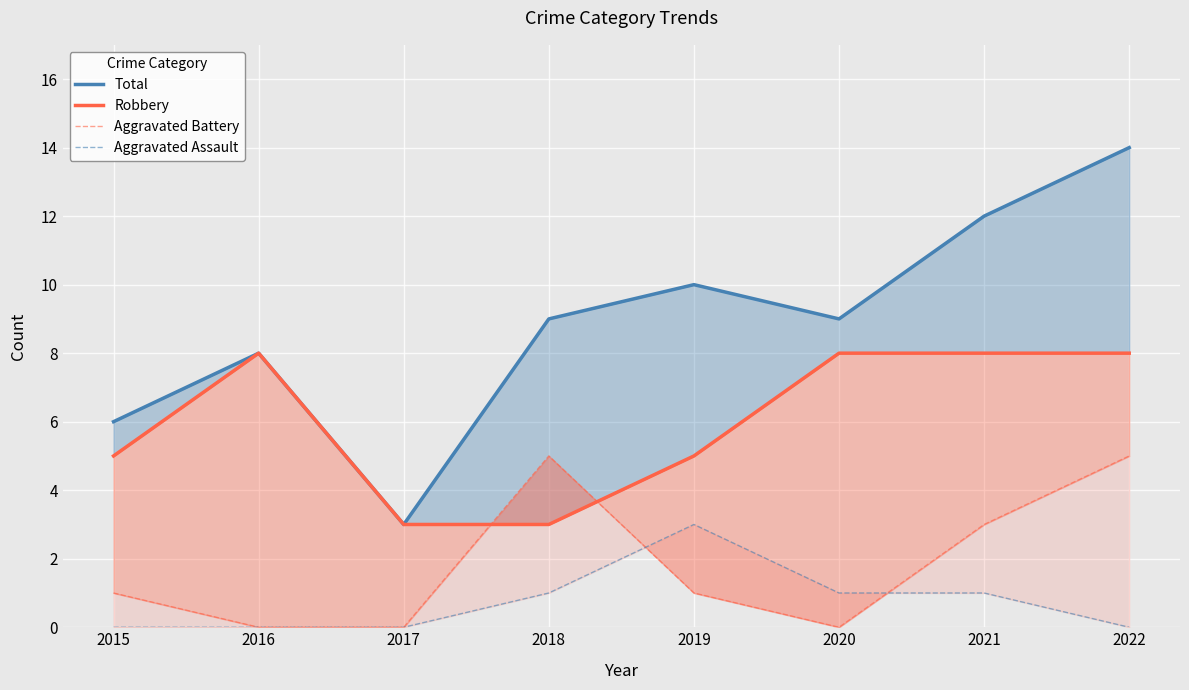

What is the greatest value displayed?

14